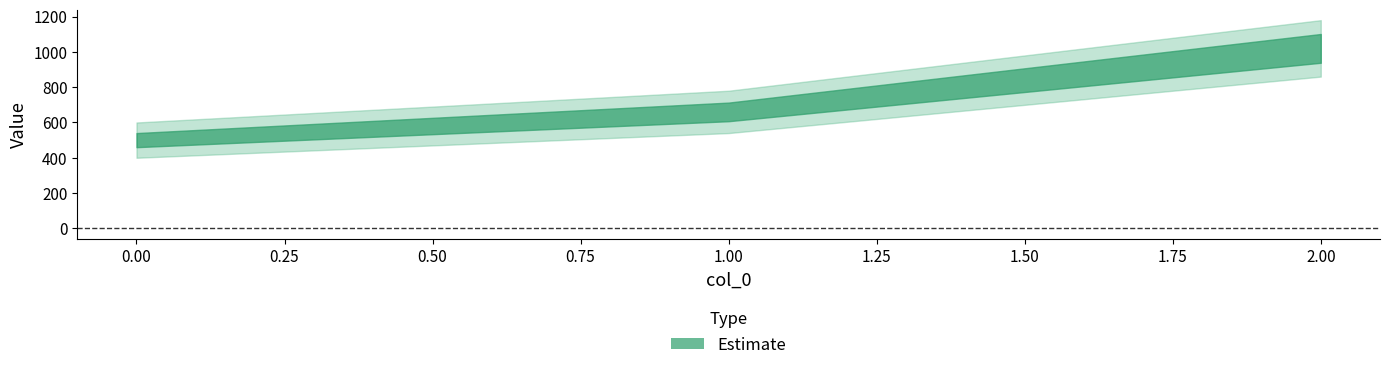

How many values are below 660?

1